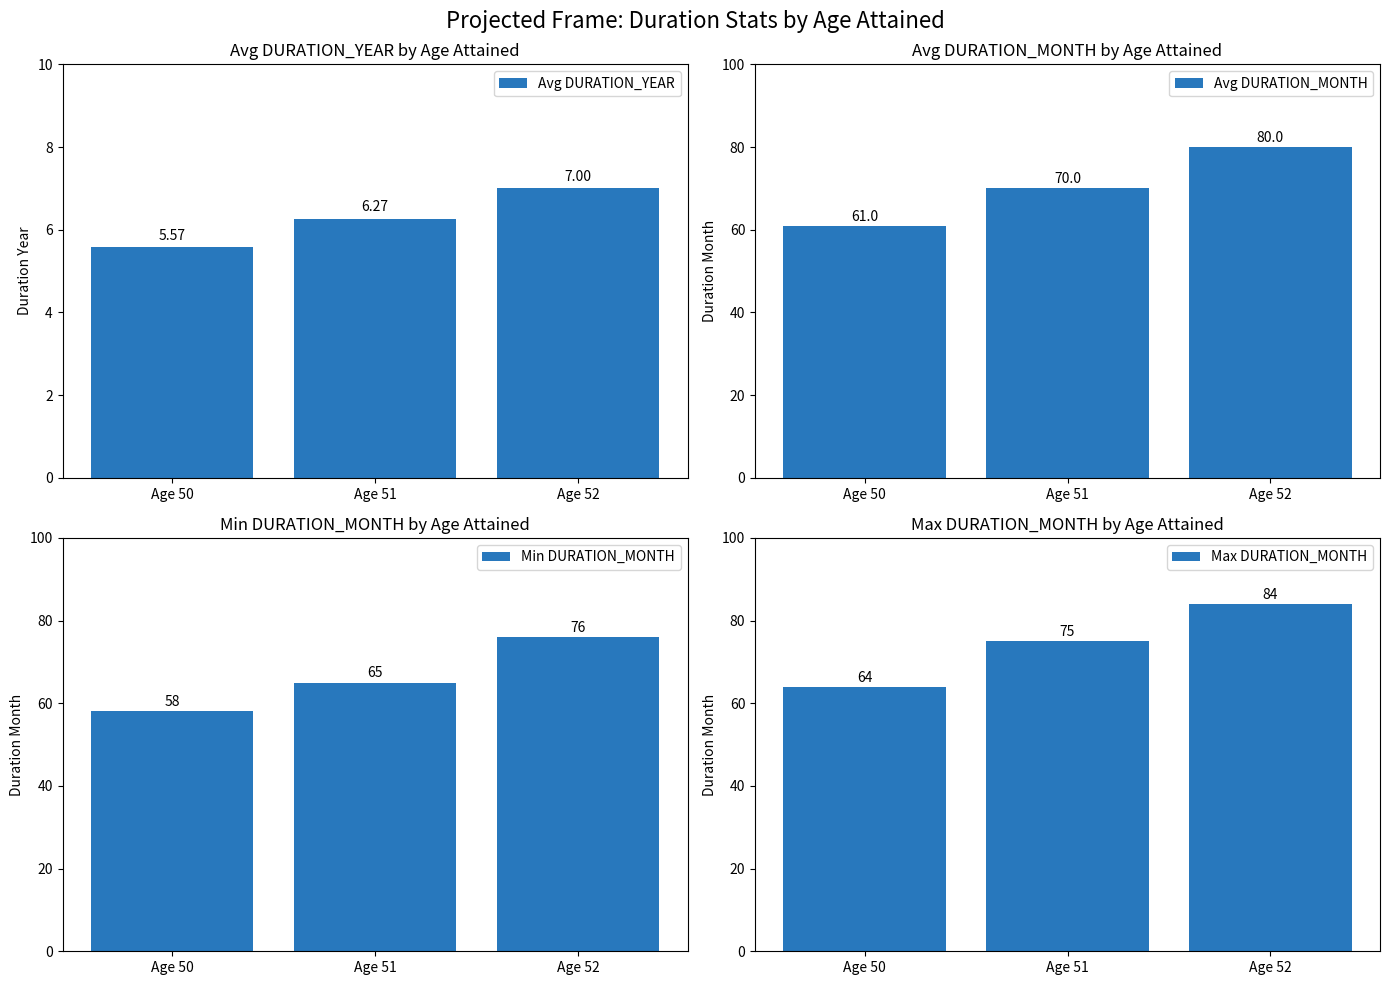

What is the sum of the Avg DURATION_MONTH values at Age 50 and Age 52?

141